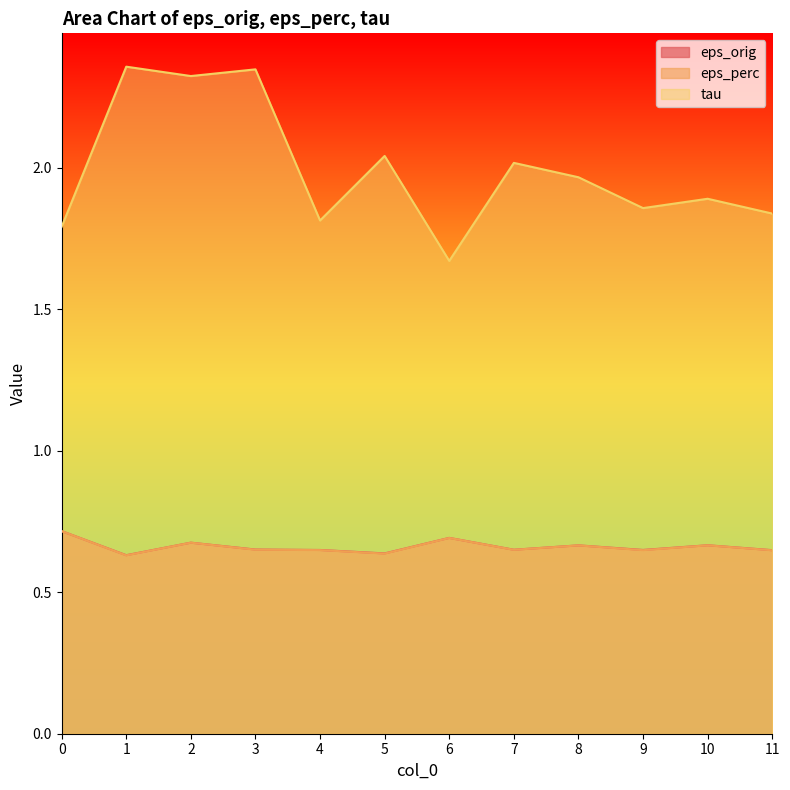

How many categories are shown in the chart?

12